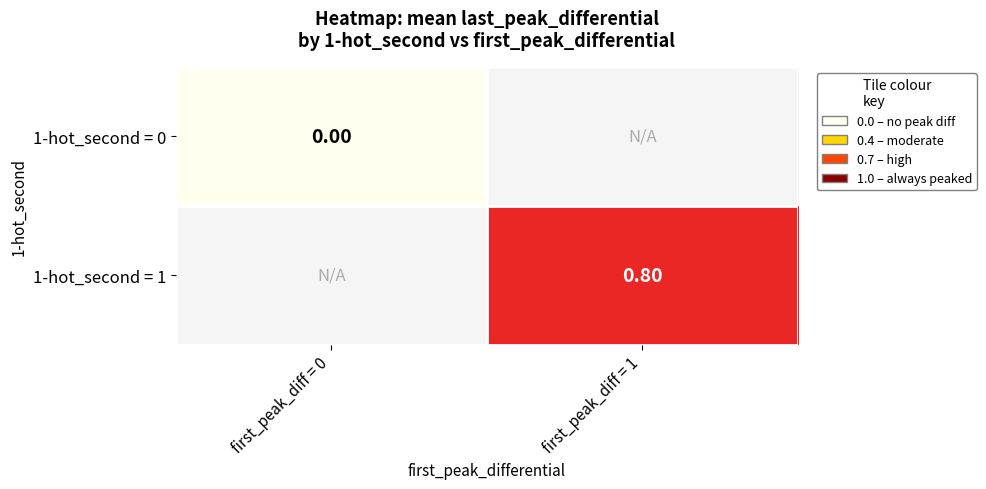

Is the value of 1-hot_second = 1 at first_peak_diff = 1 greater than the value of 1-hot_second = 0 at first_peak_diff = 0?

Yes